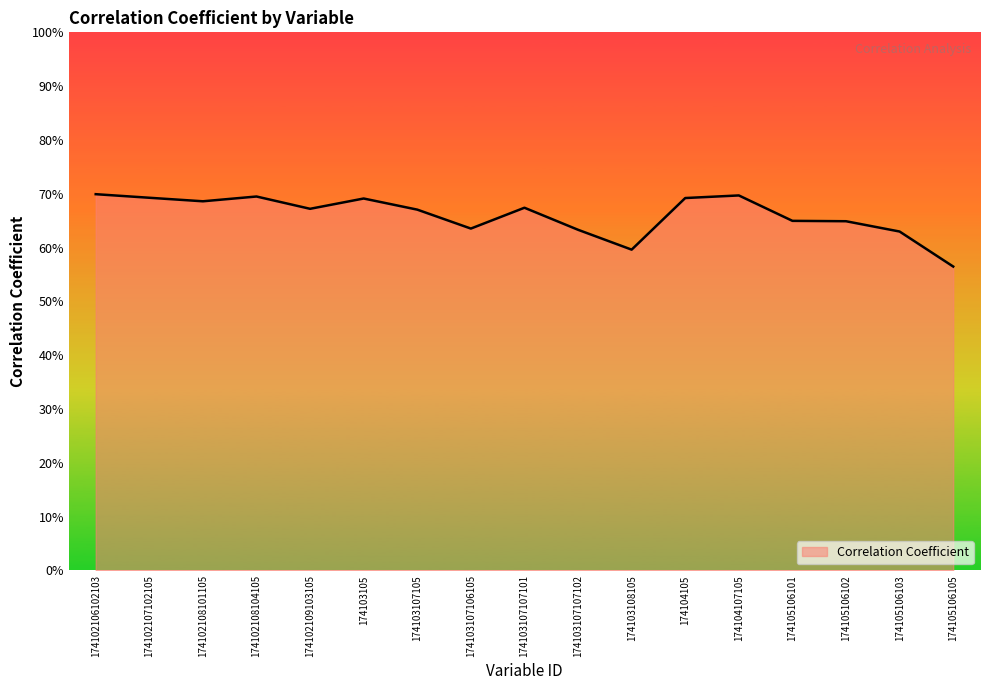

At which category does the data reach its first local peak?

174102108104105